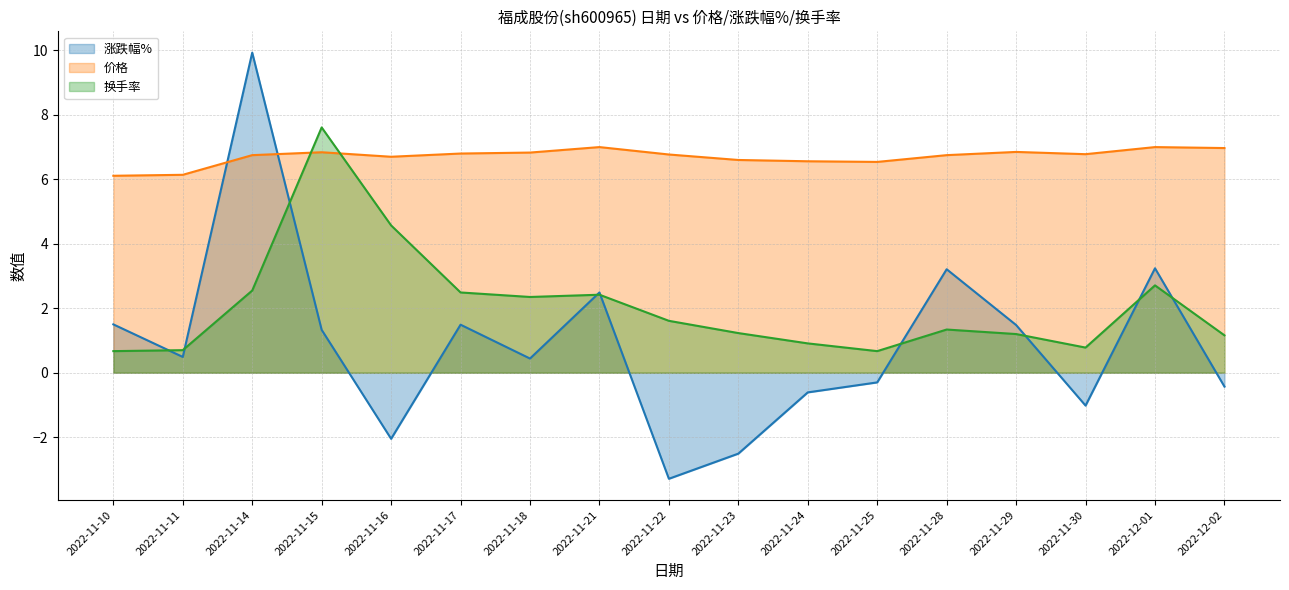

Which has a higher value, 2022-11-24 or 2022-11-30?

2022-11-24